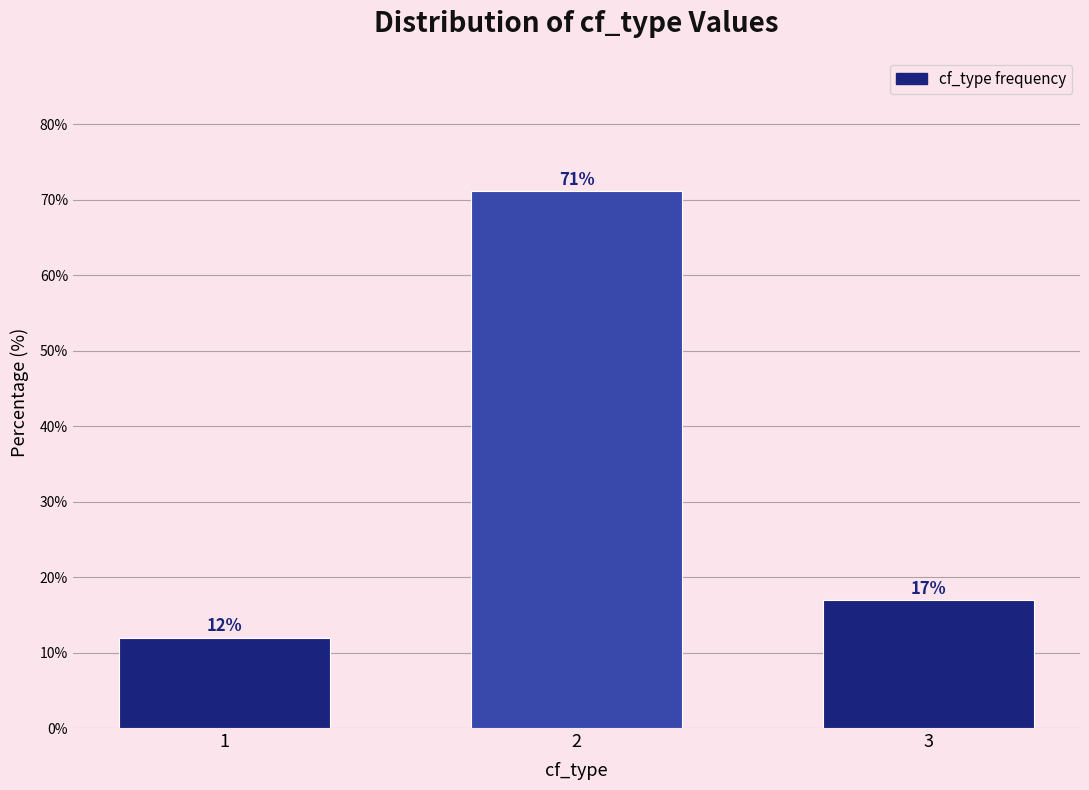

List the labels in order of value, smallest first.

1, 3, 2